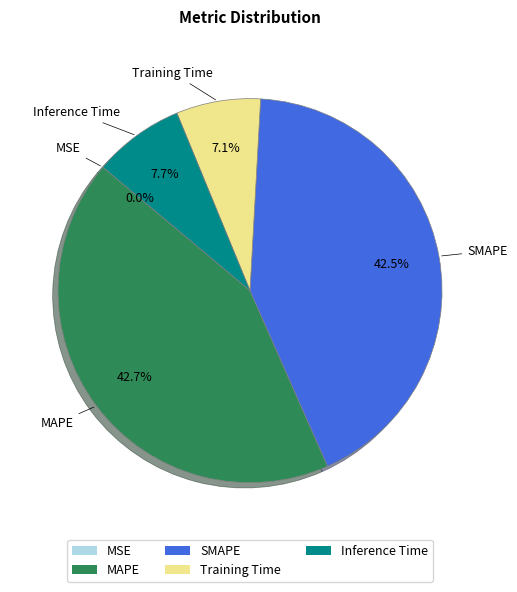

To the nearest percent, what is the difference between the largest and smallest slice percentages?

43%